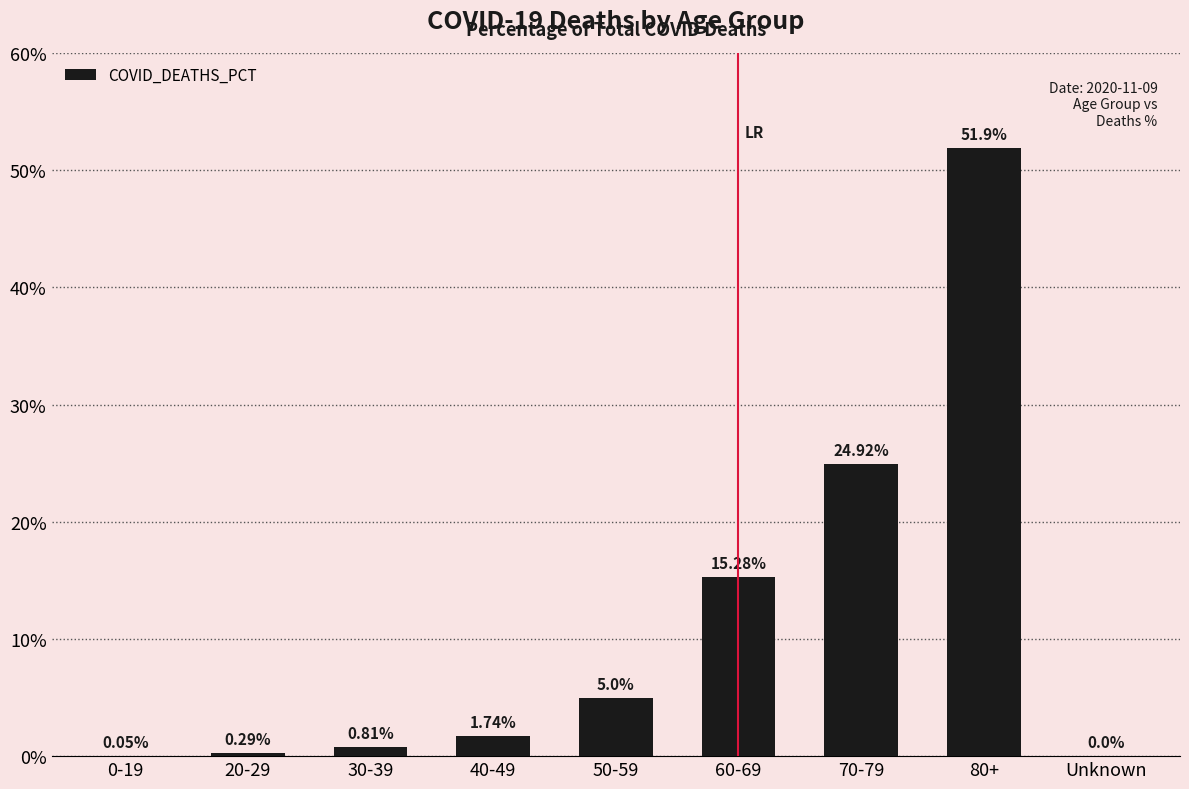

Which category has the highest value across all series?

80+